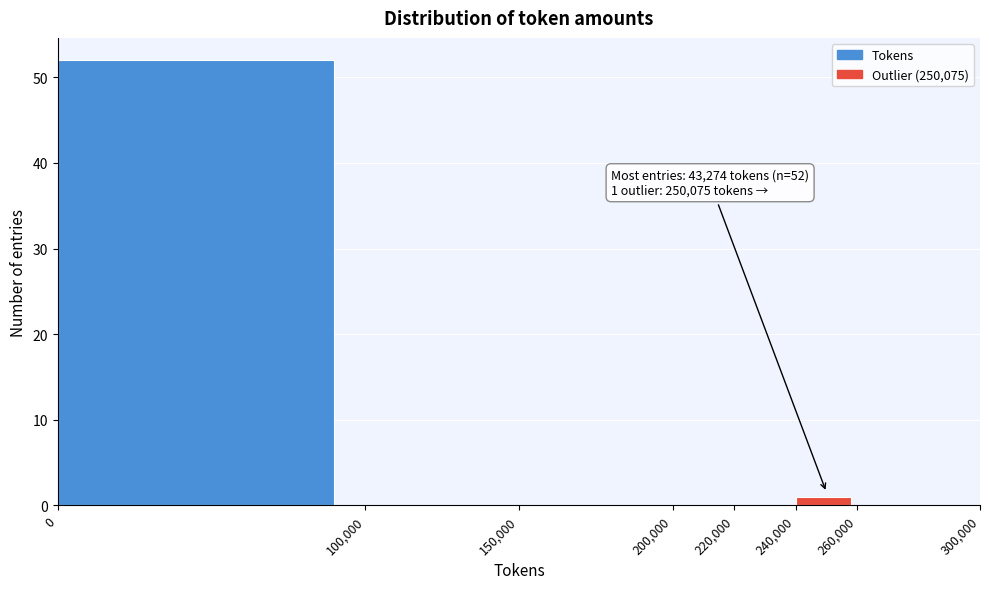

Which range on the x-axis has the tallest bar?

0 to 100,000